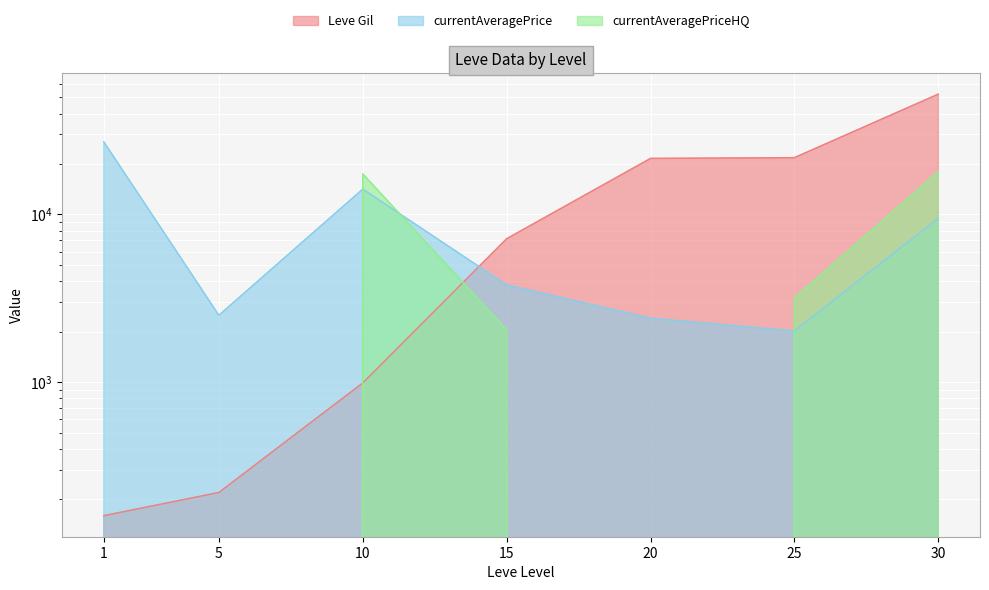

List the series in order of their peak value, lowest first.

currentAveragePriceHQ, currentAveragePrice, Leve Gil